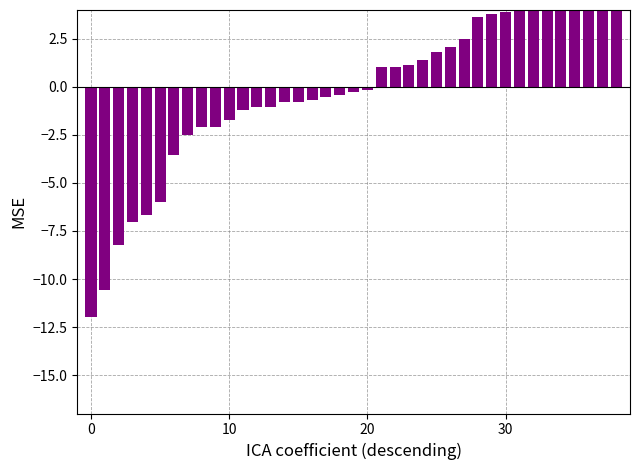

What is the sum of the values at 10 and 5?

-7.7